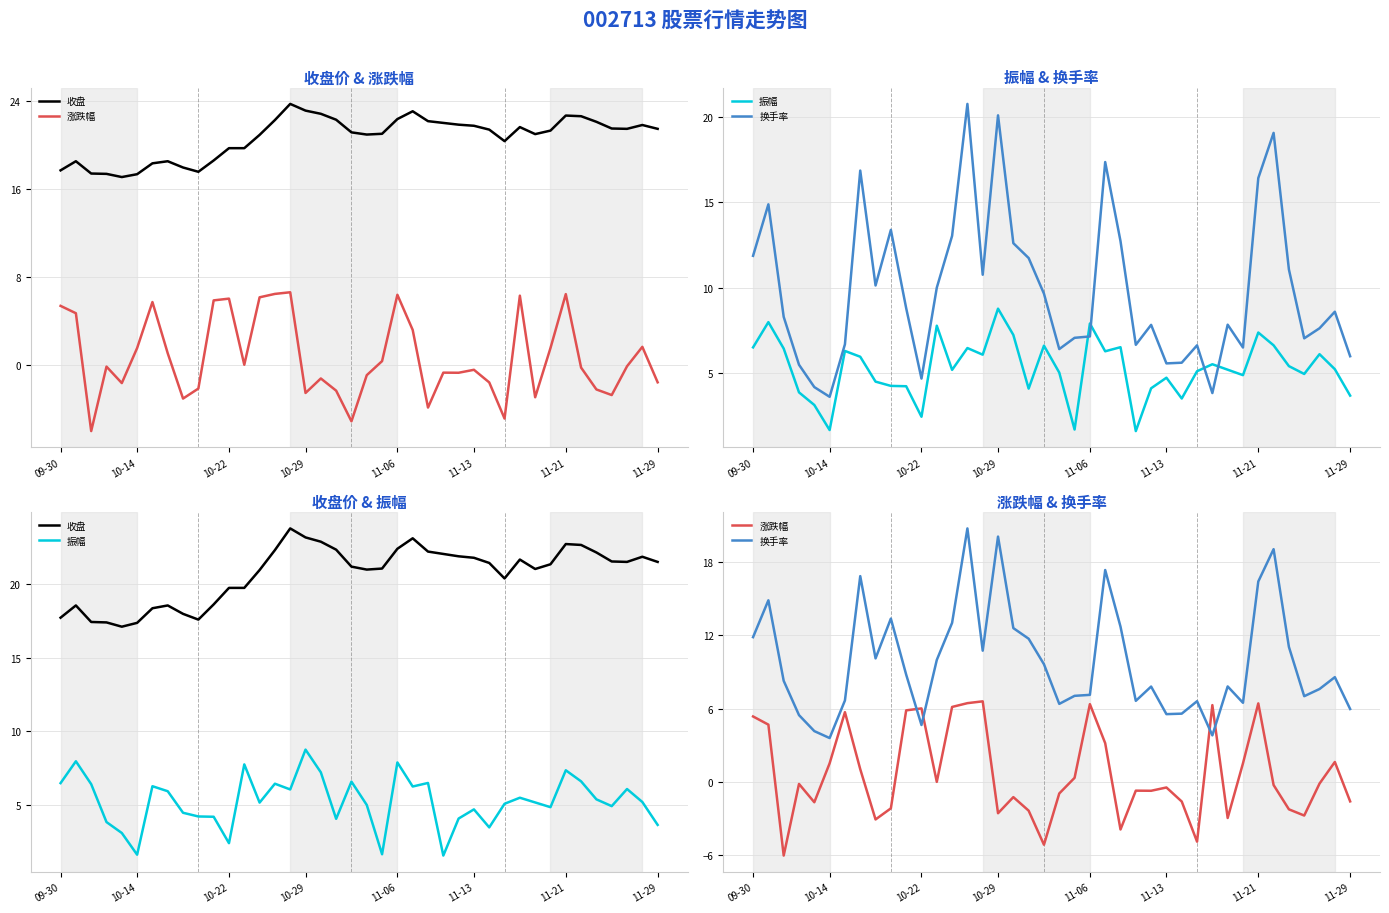

Which series ends up on top after the final intersection of 涨跌幅 and 振幅?

振幅